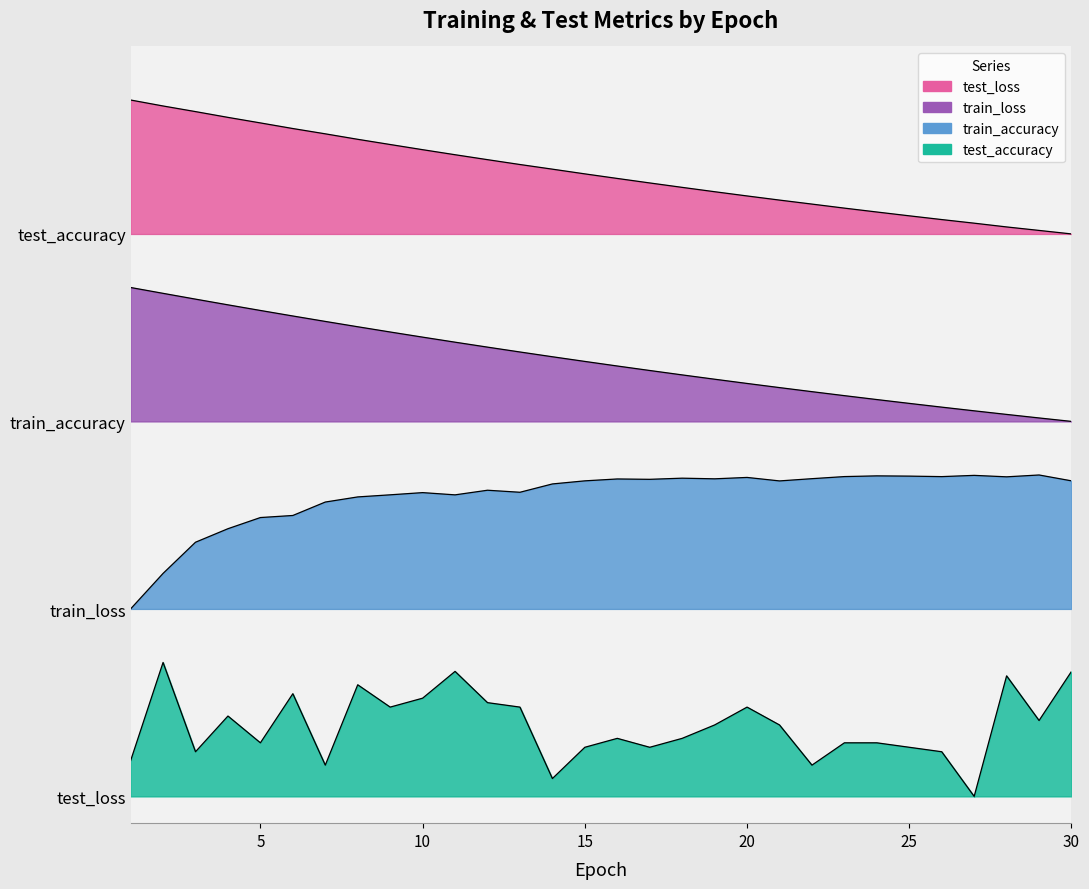

True or false: train_accuracy has more than 2 interior local peaks.

True